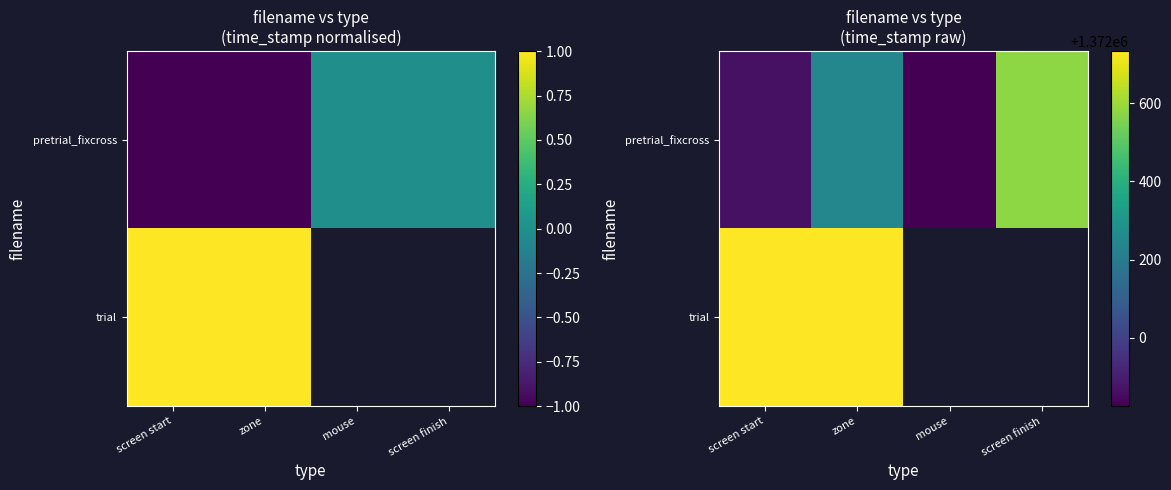

Which series has the largest total across all categories?

pretrial_fixcross